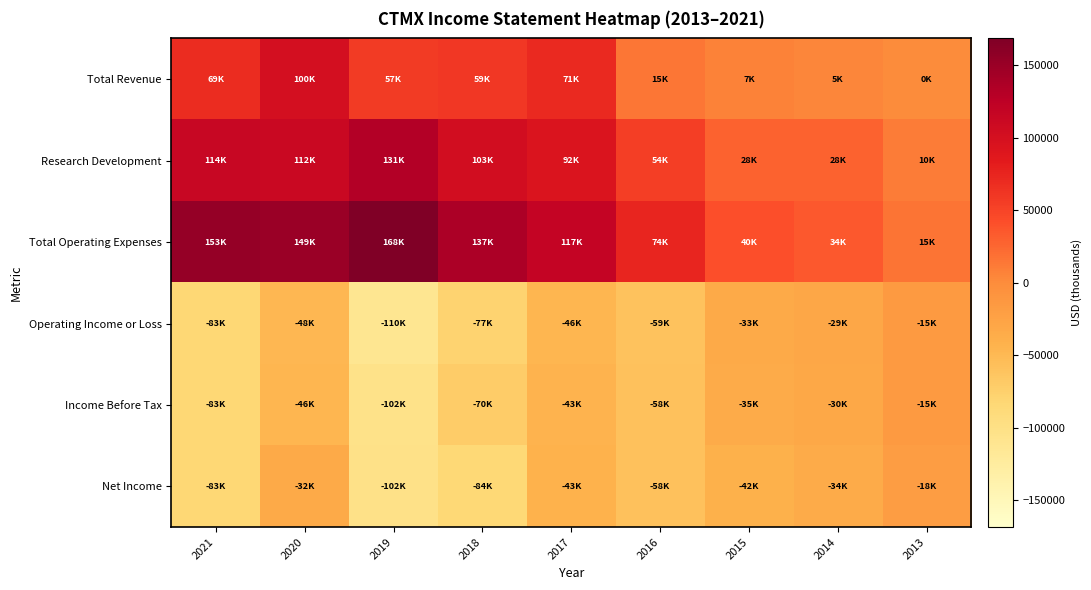

Rank the series by their maximum value, from highest to lowest.

Total Operating Expenses, Research Development, Total Revenue, Operating Income or Loss, Income Before Tax, Net Income